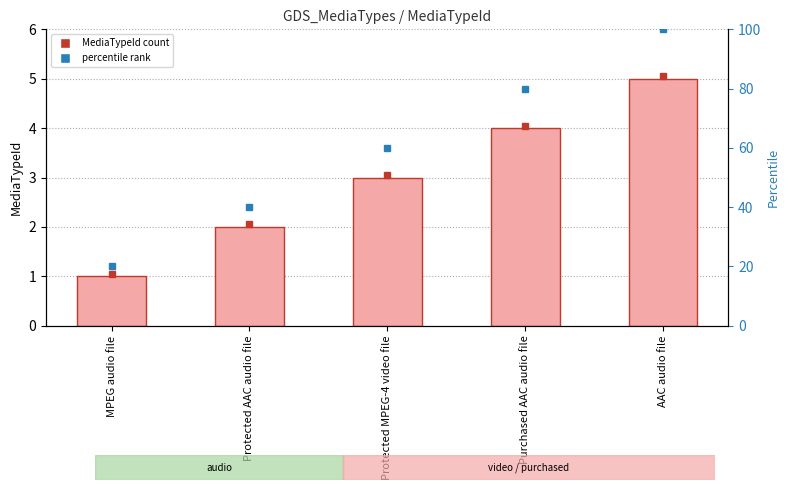

The value at Purchased AAC audio file is 4. True or false?

True